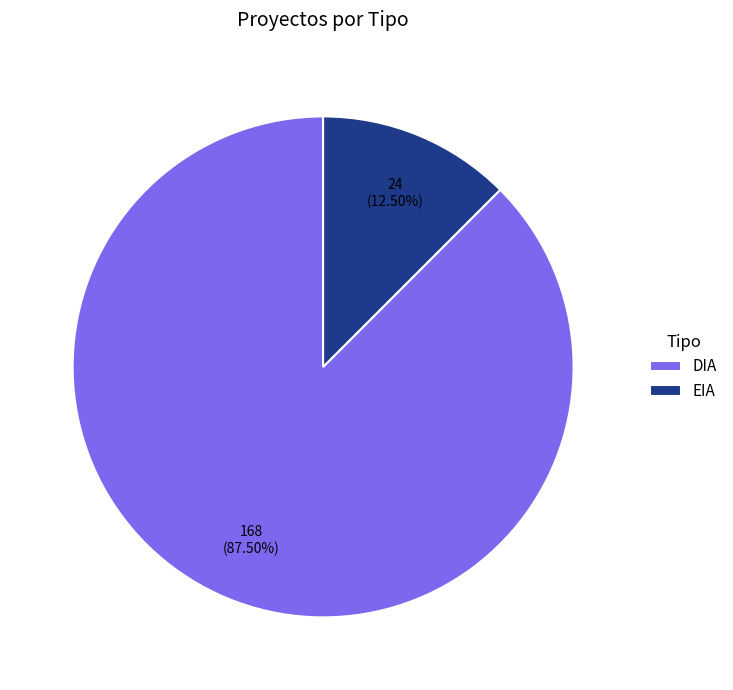

To the nearest percent, what is the combined percentage of EIA and DIA?

100%